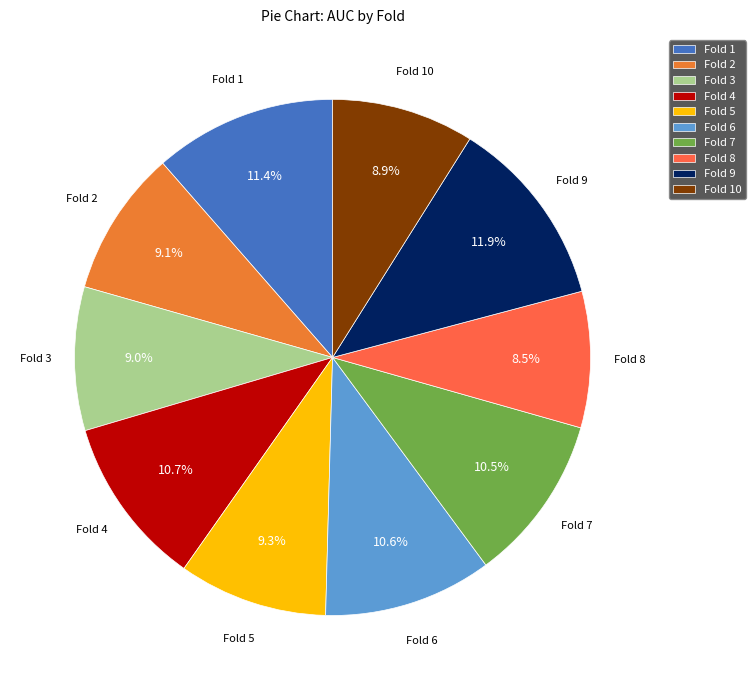

Does Fold 2 account for over 50% of the chart?

No